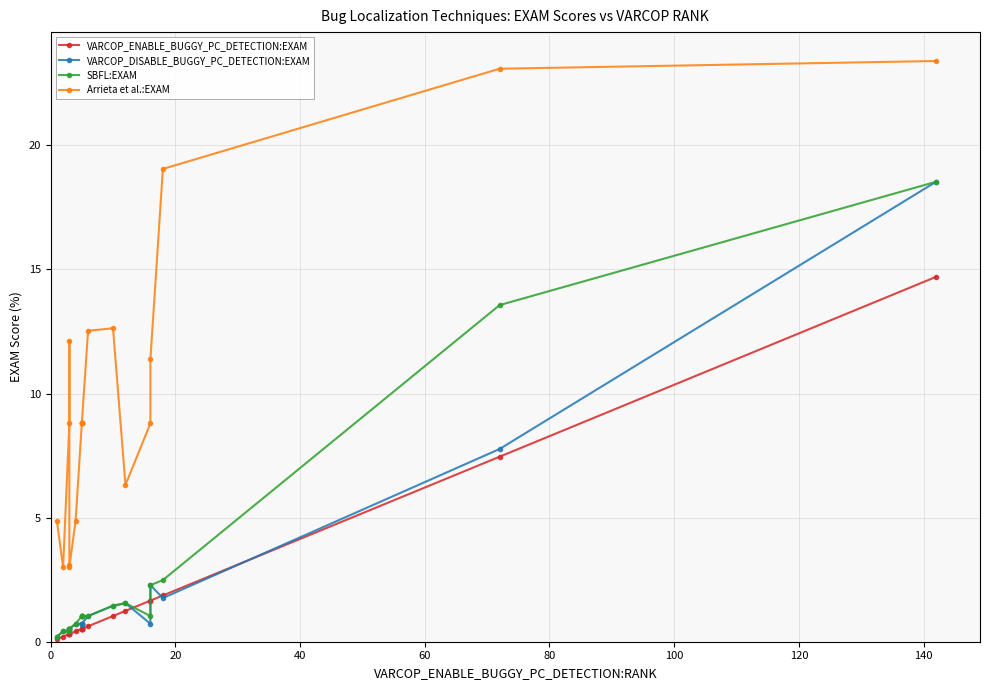

Count the number of data series in this chart.

4